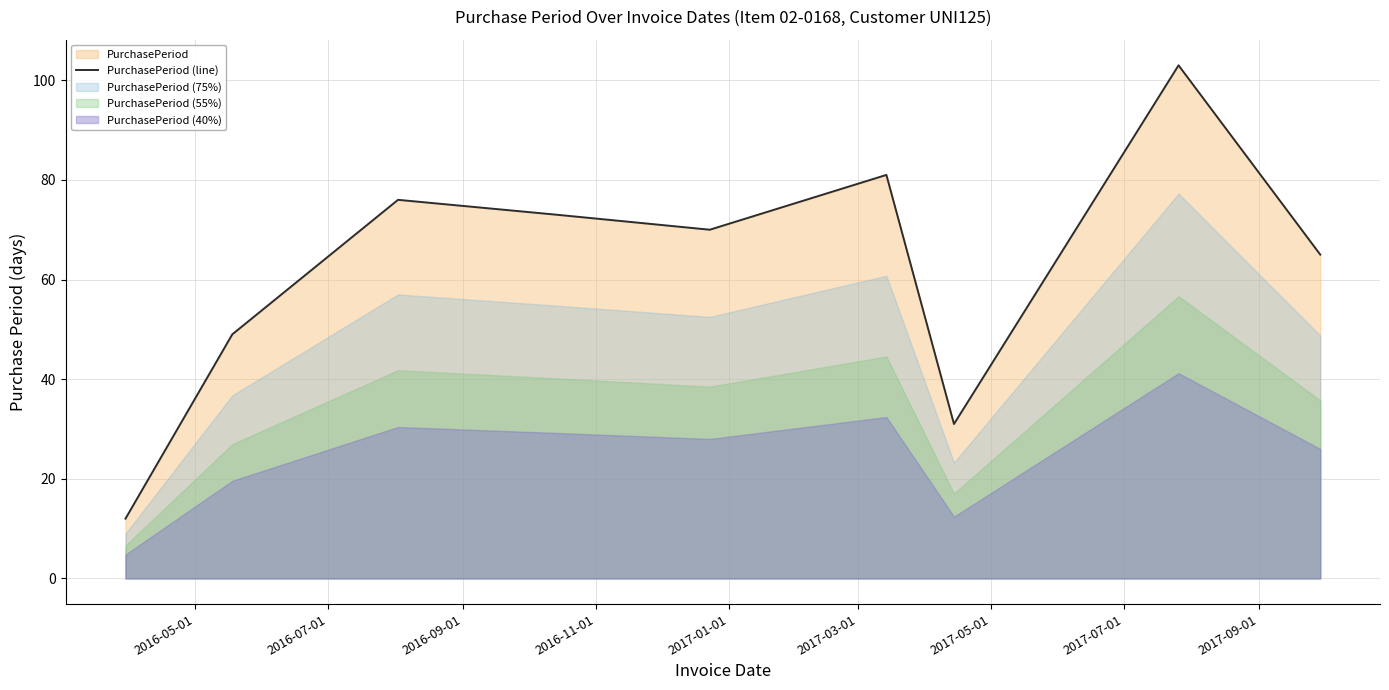

What is the highest value of the PurchasePeriod (line) series?

103